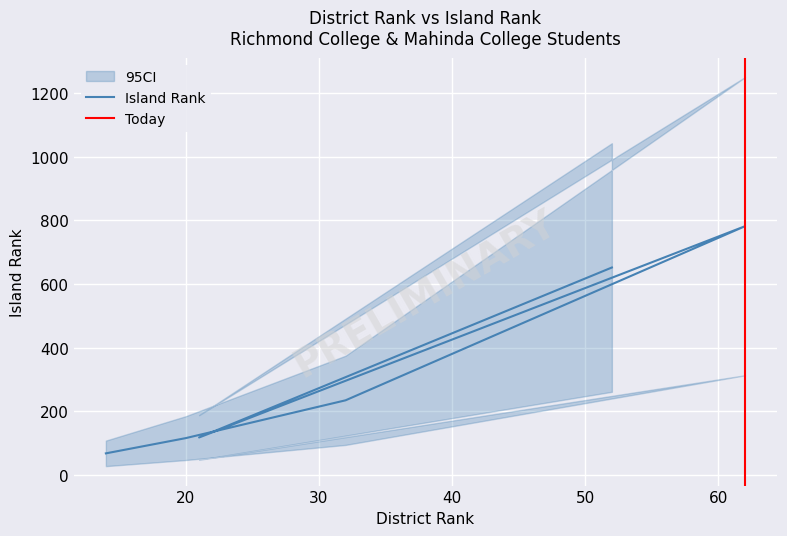

What is the sum of all values?

1967